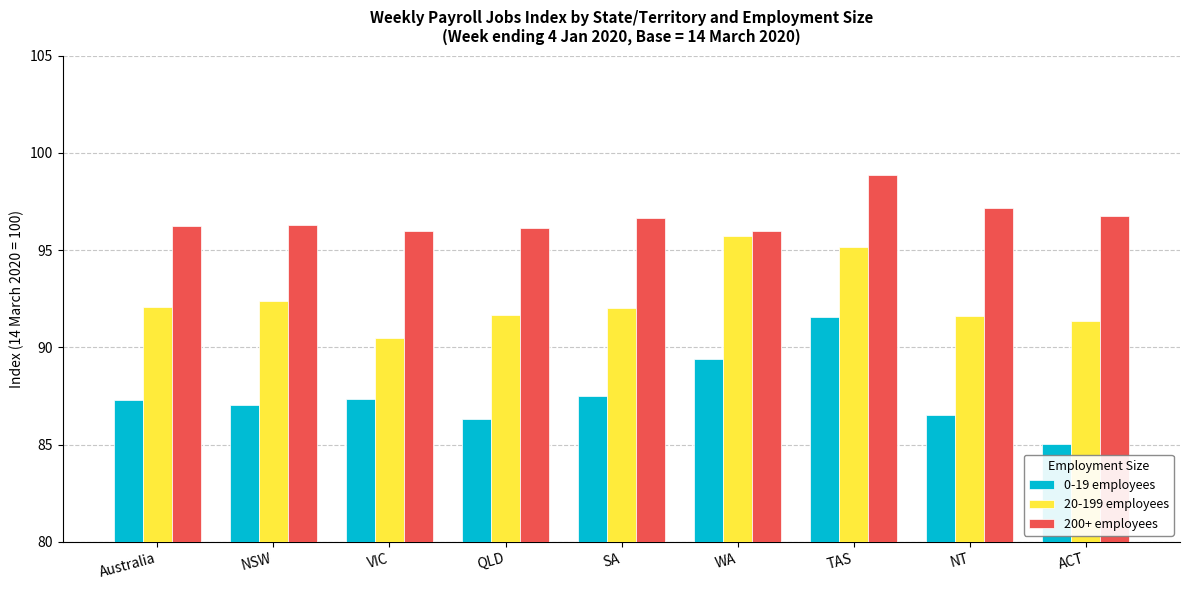

Which series has the largest total across all categories?

200+ employees